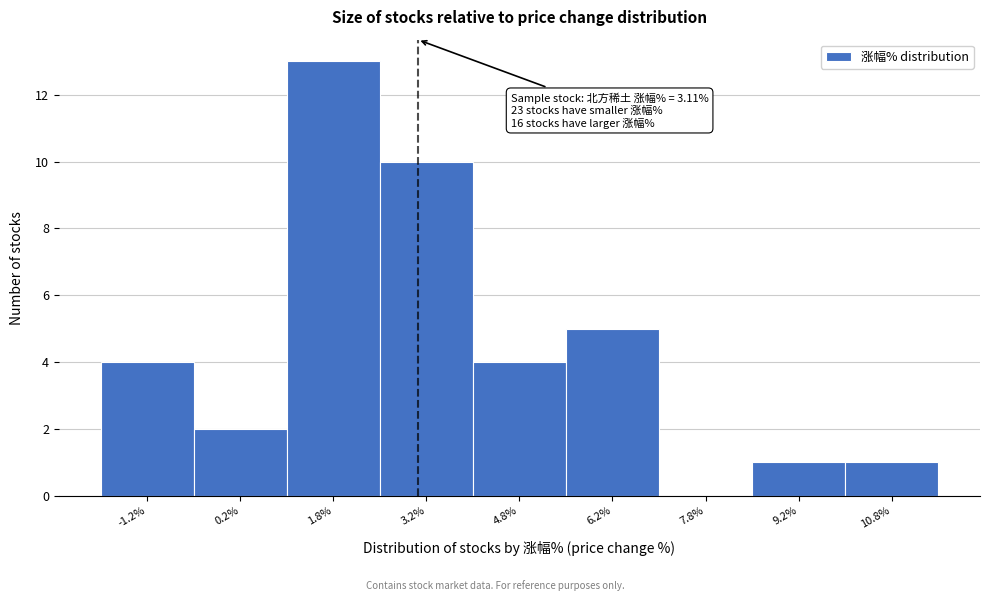

Which range on the x-axis has the tallest bar?

1.0 to 2.5